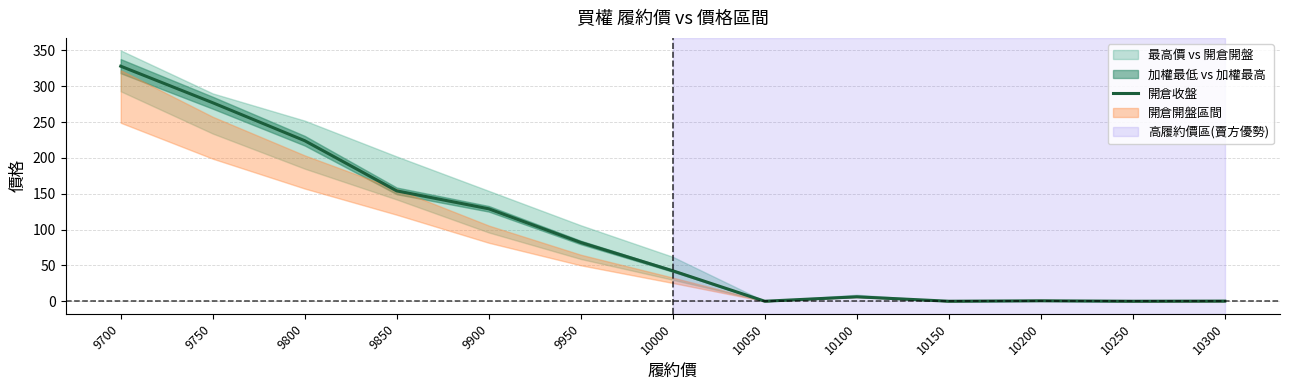

The value at 10050 is 217.2. True or false?

False